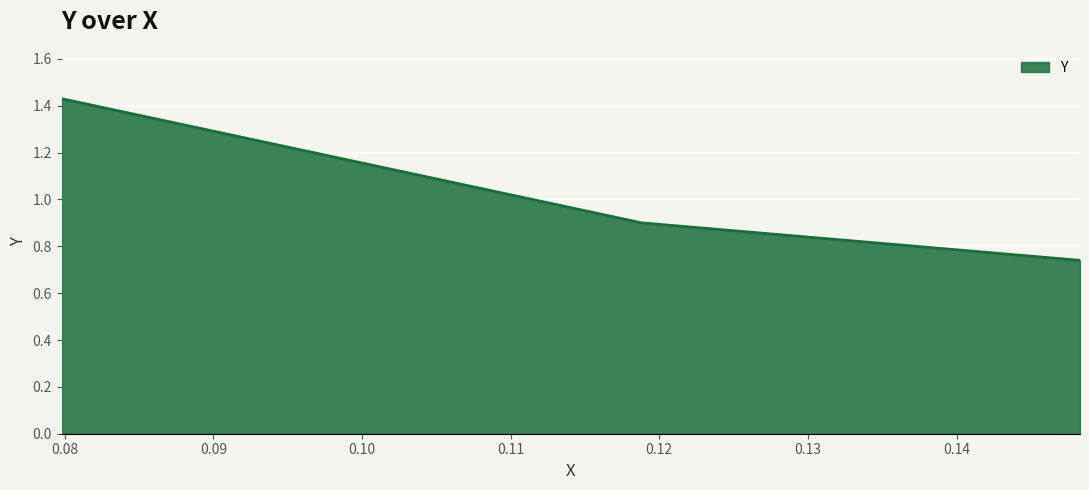

Does the chart display data point markers on the line(s)?

No